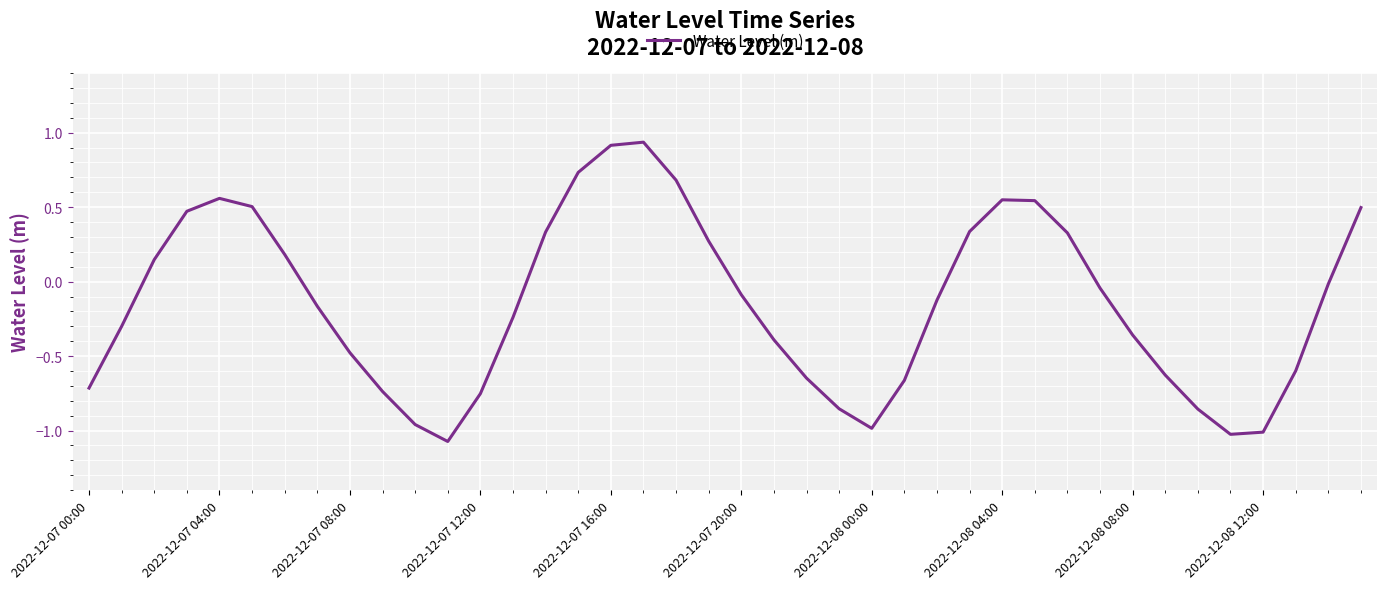

What is the difference between the maximum and minimum values?

2.0